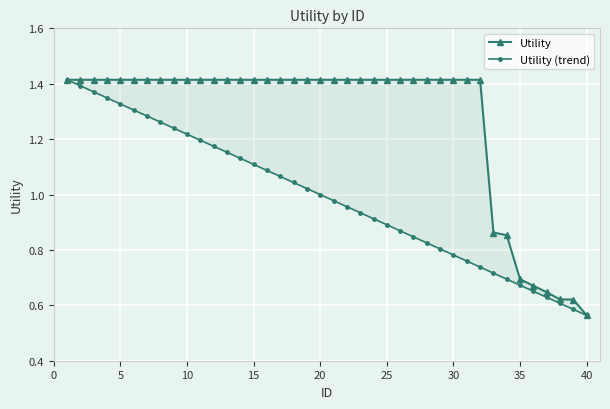

At 30, list the series in order from largest to smallest.

Utility, Utility (trend)